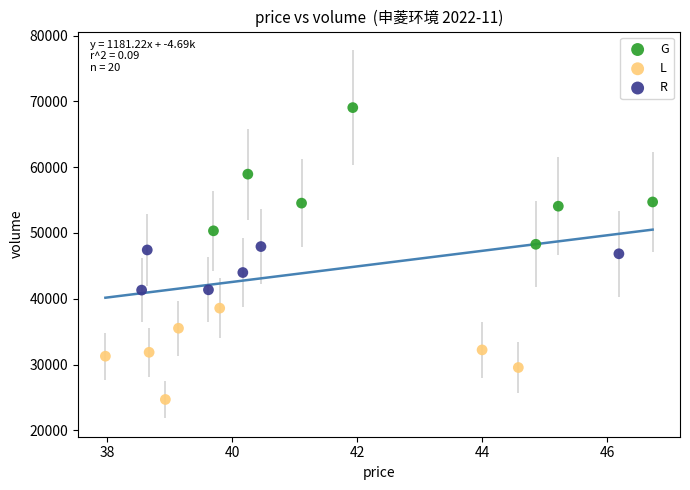

Which series contains the lowest Y value?

L